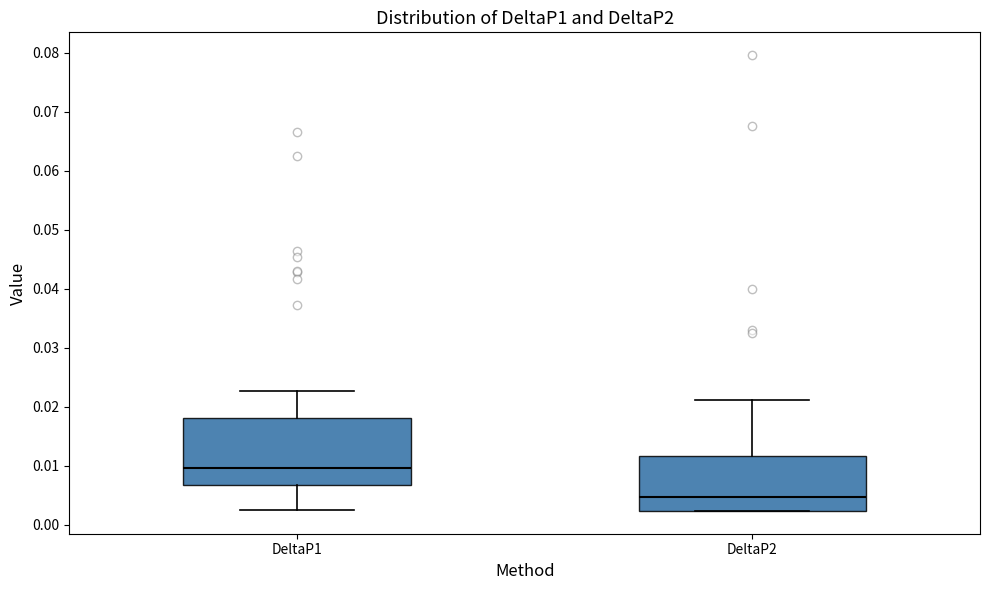

Which box has the lowest median line?

DeltaP2